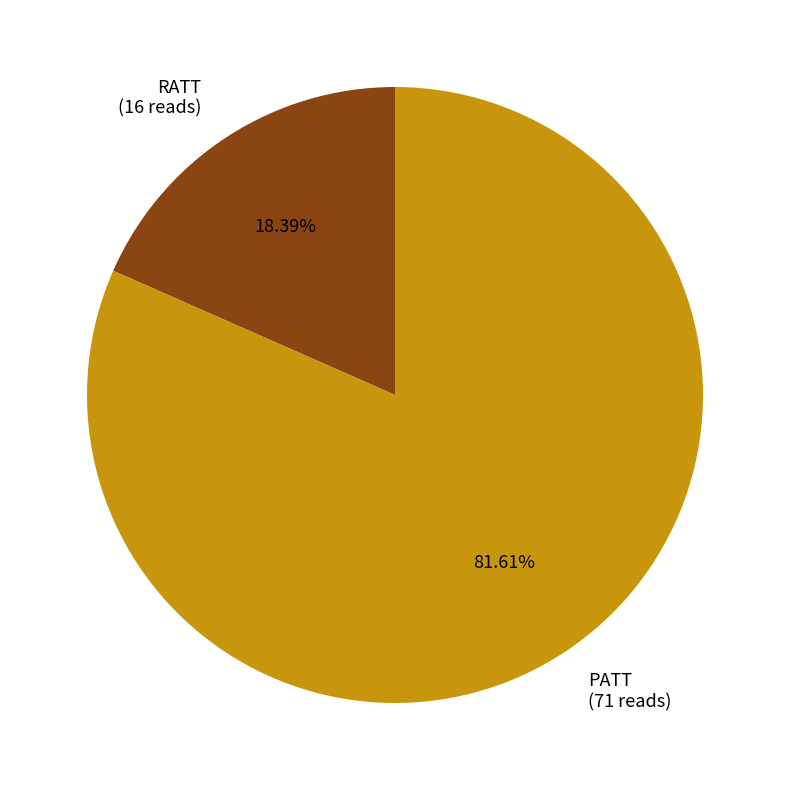

To the nearest percent, what is the difference between the largest and smallest slice percentages?

63%